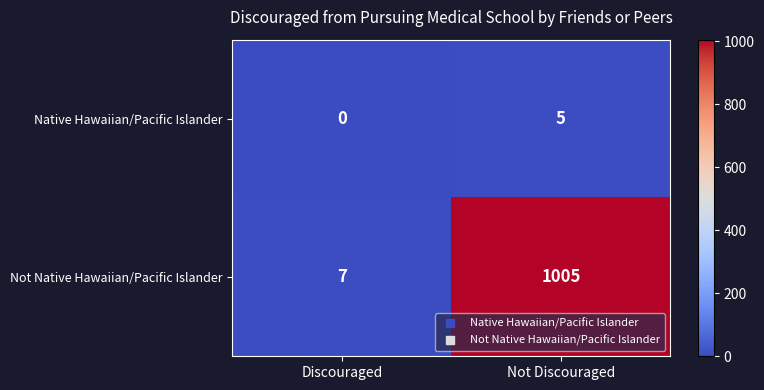

How many positive values does the Native Hawaiian/Pacific Islander series have?

1